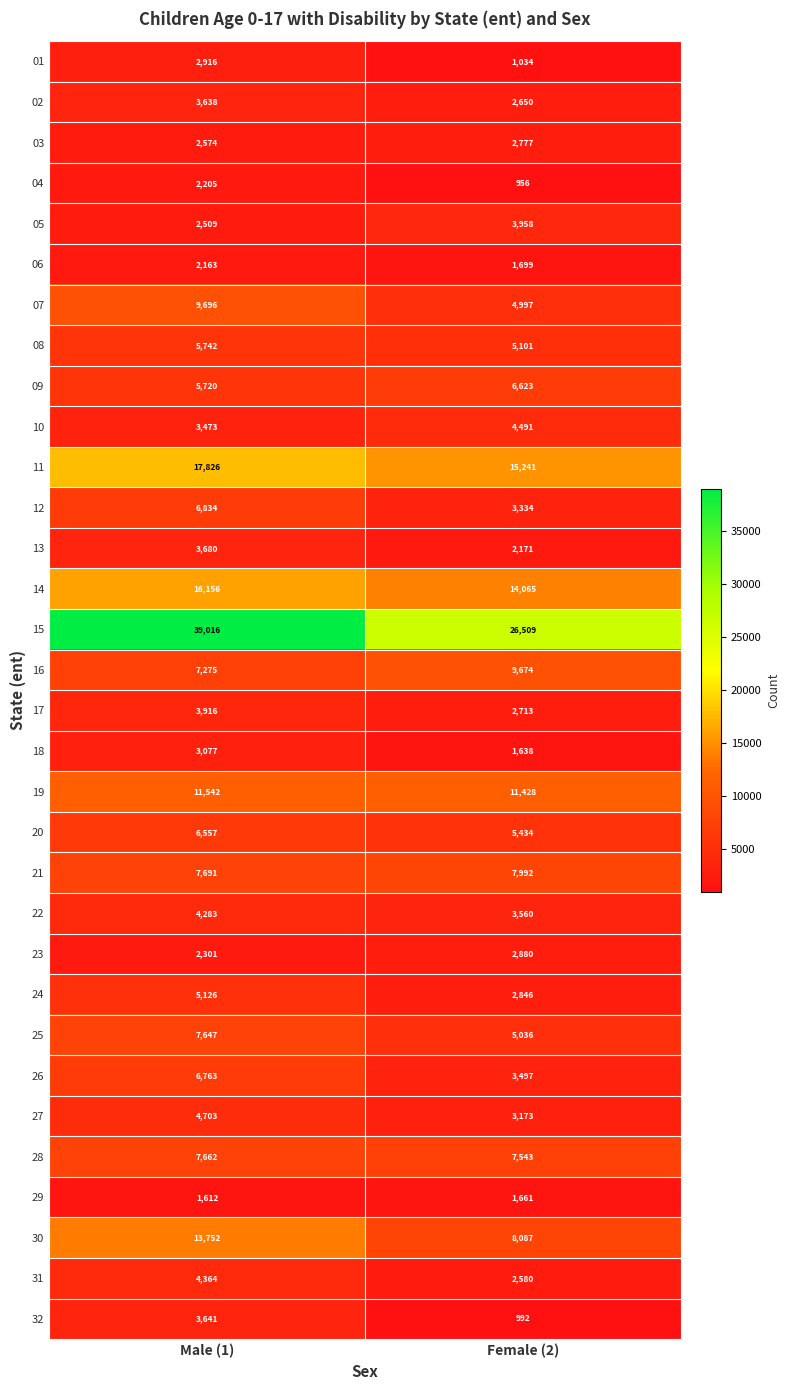

At how many categories does at least one series exceed 37351?

1